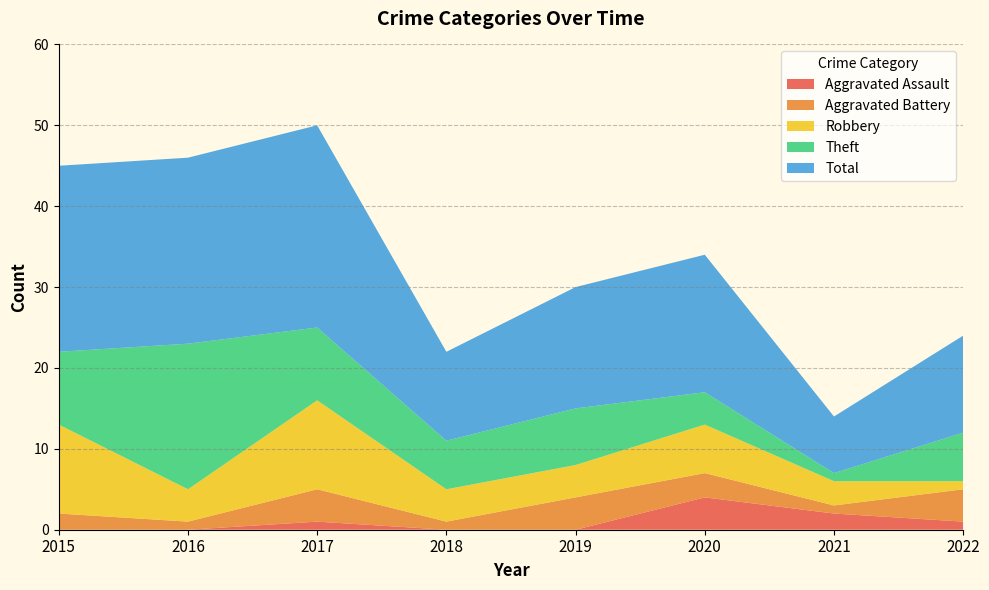

What is the difference between the highest and lowest values at 2020?

14